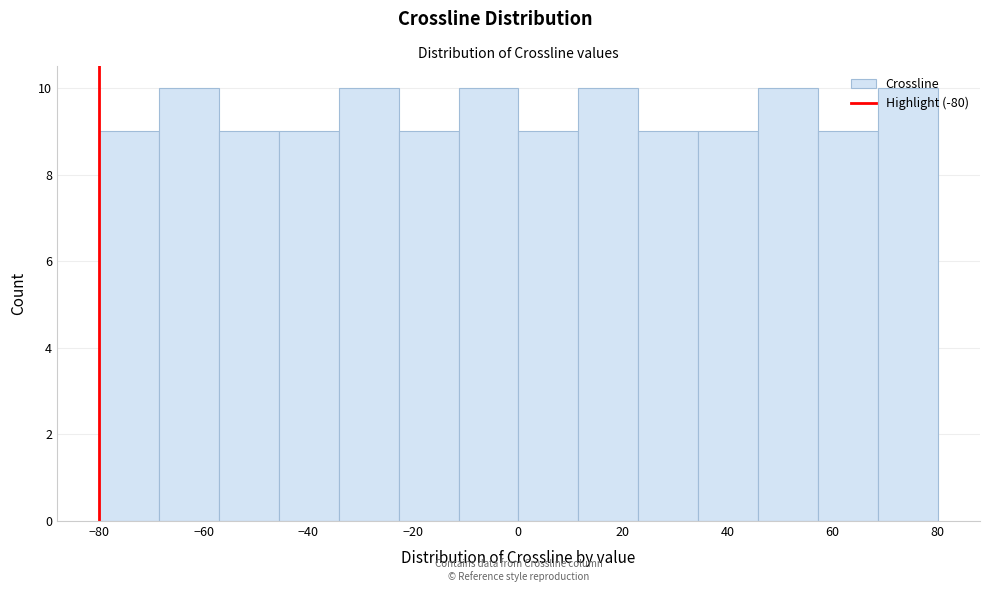

Reading left to right, transcribe this chart: for each bar, give the range it covers on the x-axis and its height. Neither the bar edges nor the heights are printed on the chart, so give them approximately, as read against the axes.

-80 to -68: 9
-68 to -58: 10
-58 to -46: 9
-46 to -34: 9
-34 to -22: 10
-22 to -12: 9
-12 to 0: 10
0 to 12: 9
12 to 22: 10
22 to 34: 9
34 to 46: 9
46 to 58: 10
58 to 68: 9
68 to 80: 10